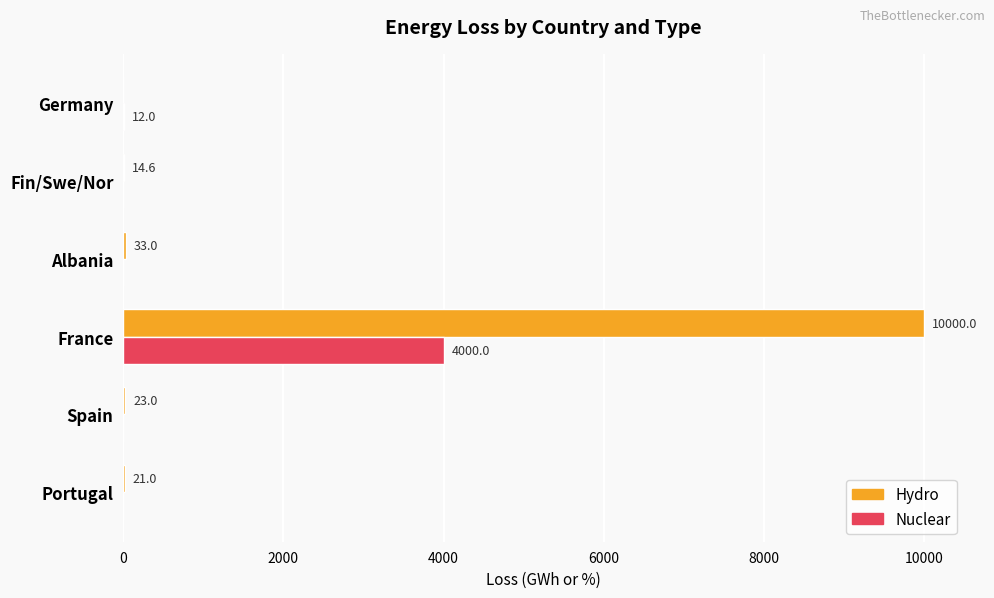

Which category has the highest value in the Nuclear series?

France